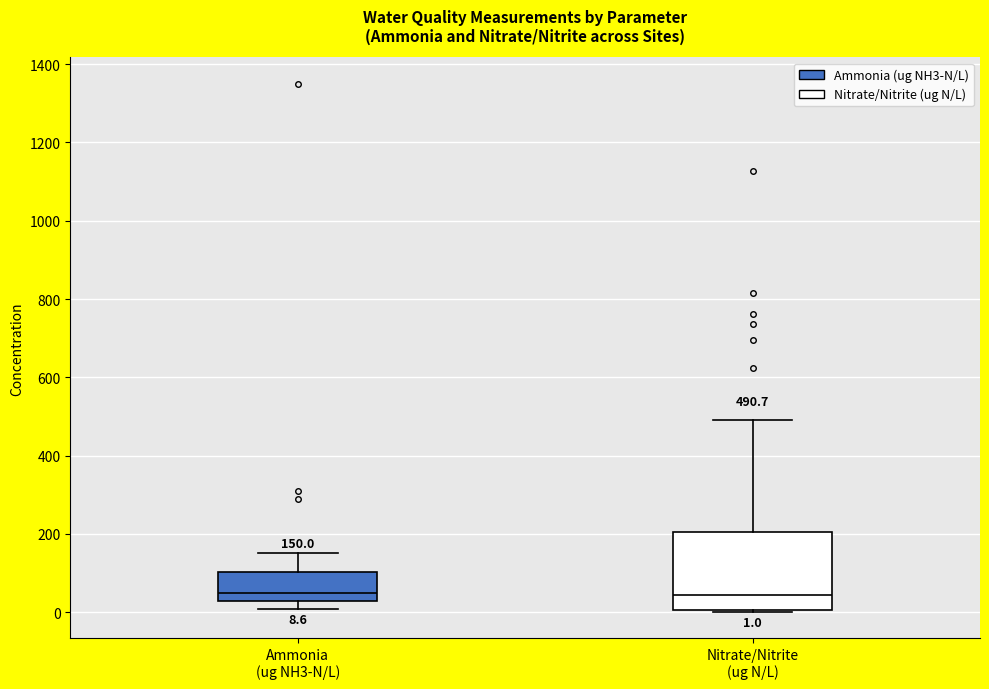

Which box is the tallest, from its lower edge to its upper edge?

Nitrate/Nitrite (ug N/L)